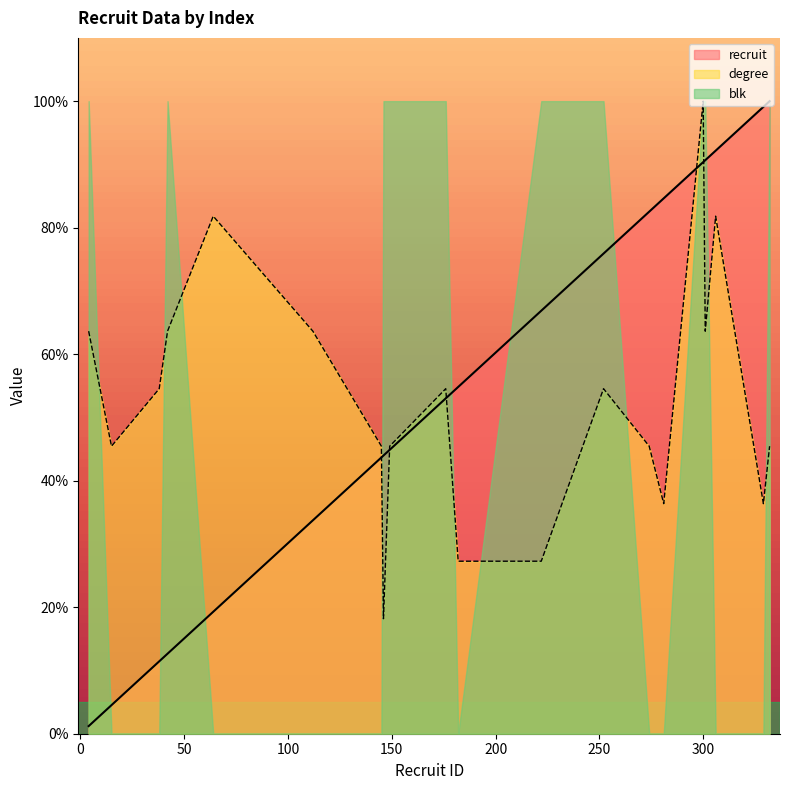

What is the difference between the recruit values at 252 and 4?

74.7